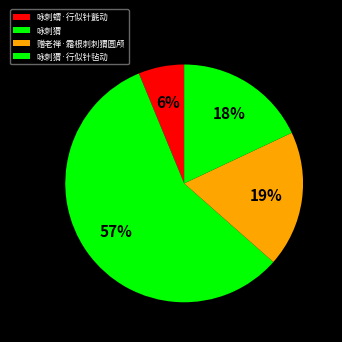

How many slices are in this pie chart?

4